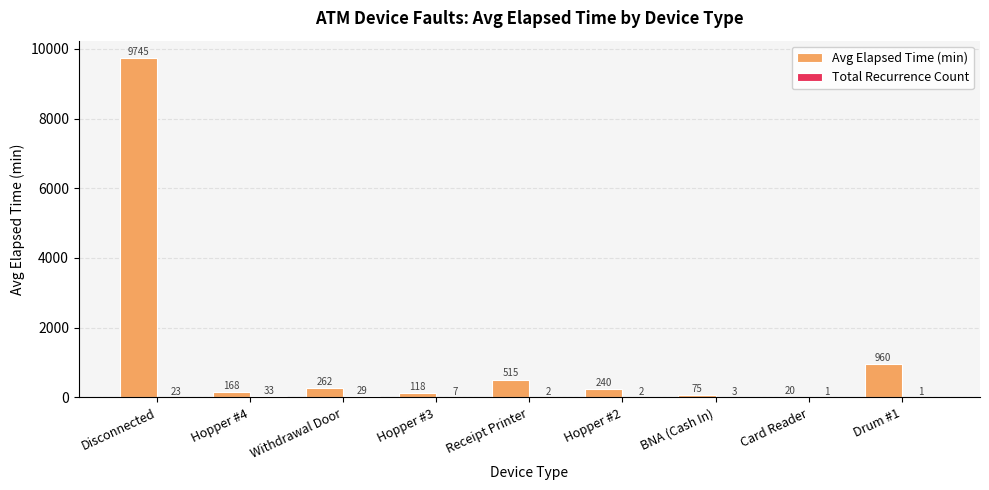

What is the sum of the Avg Elapsed Time (min) values at Hopper #3 and Withdrawal Door?

380